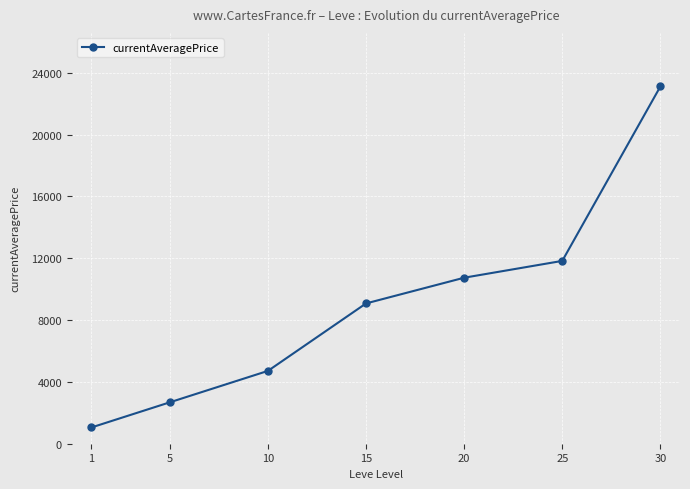

Is it true that the value at 1 is 1050.7?

True